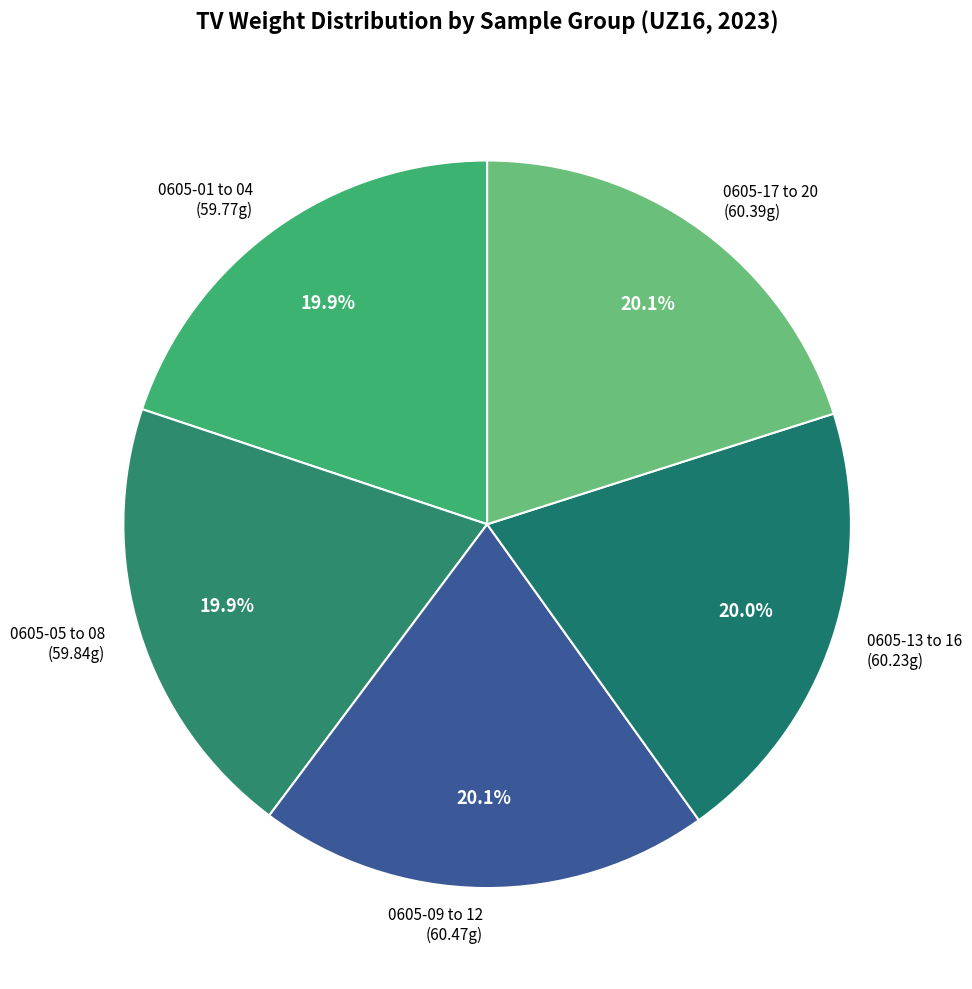

Does 0605-05 to 08 (59.84g) account for over 50% of the chart?

No